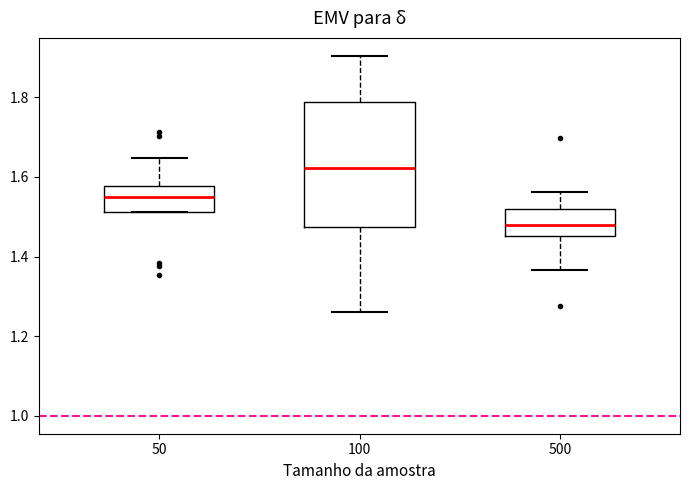

Which box's median line is the highest?

100